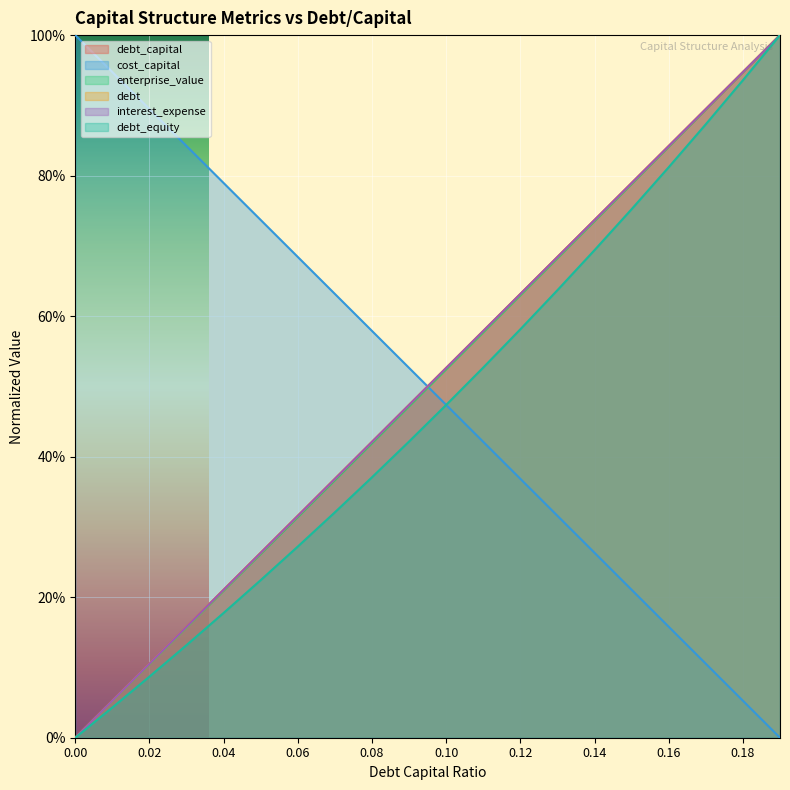

Reading left to right, transcribe all the data shown in this chart.

debt_capital: 0.0	0.1	0.1	0.2	0.2	0.3	0.3	0.4	0.4	0.5	0.5	0.6	0.6	0.7	0.7	0.8	0.8	0.9	0.9	1.0
cost_capital: 1.0	0.9	0.9	0.8	0.8	0.7	0.7	0.6	0.6	0.5	0.5	0.4	0.4	0.3	0.3	0.2	0.2	0.1	0.1	0.0
enterprise_value: 0.0	0.1	0.1	0.2	0.2	0.3	0.3	0.4	0.4	0.5	0.5	0.6	0.6	0.7	0.7	0.8	0.8	0.9	0.9	1.0
debt: 0.0	0.1	0.1	0.2	0.2	0.3	0.3	0.4	0.4	0.5	0.5	0.6	0.6	0.7	0.7	0.8	0.8	0.9	0.9	1.0
interest_expense: 0.0	0.1	0.1	0.2	0.2	0.3	0.3	0.4	0.4	0.5	0.5	0.6	0.6	0.7	0.7	0.8	0.8	0.9	0.9	1.0
debt_equity: 0.0	0.0	0.1	0.1	0.2	0.2	0.3	0.3	0.4	0.4	0.5	0.5	0.6	0.6	0.7	0.8	0.8	0.9	0.9	1.0